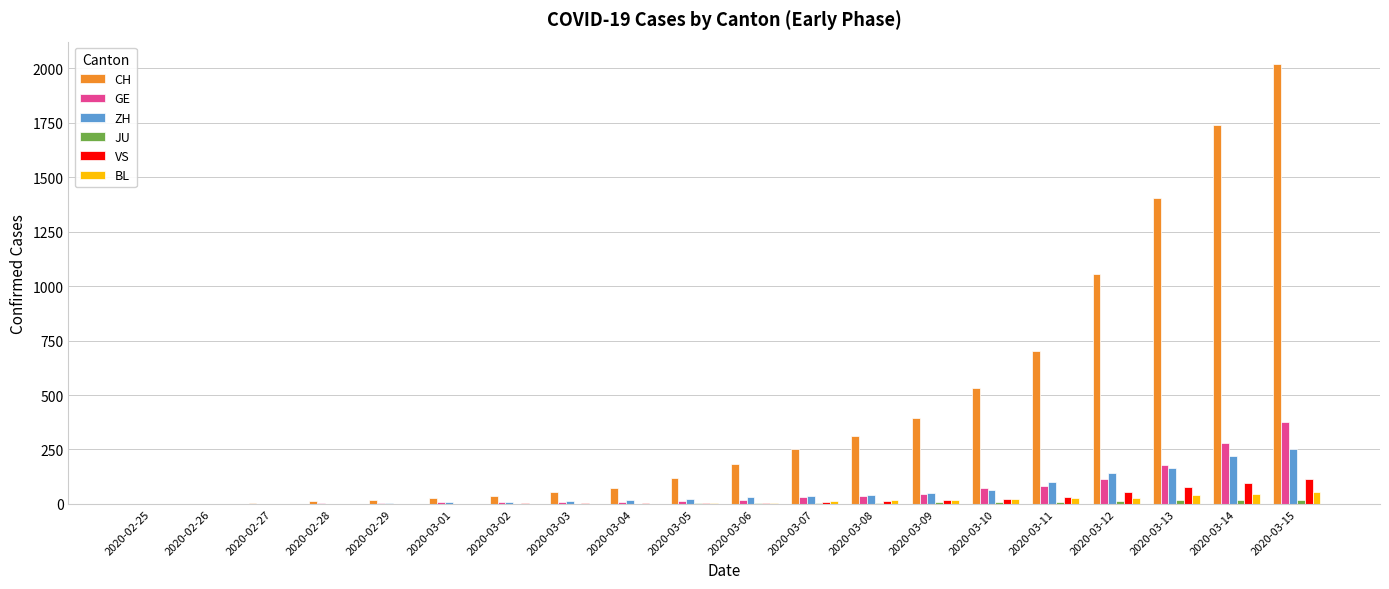

What is the highest value of the BL series?

54